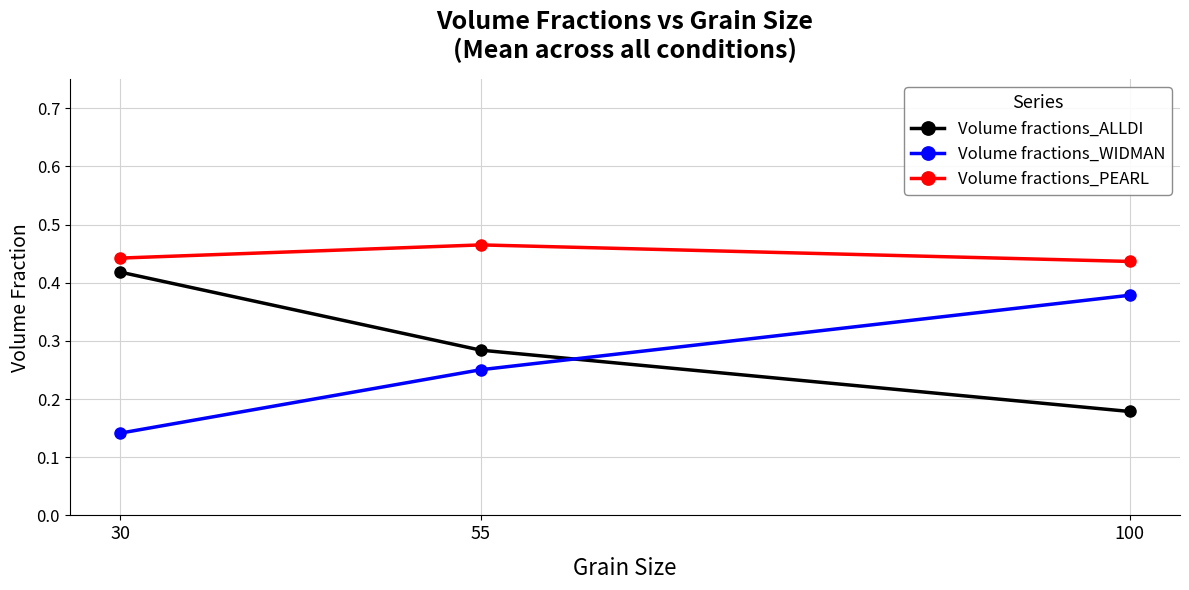

Which label corresponds to the smallest value in the chart?

30